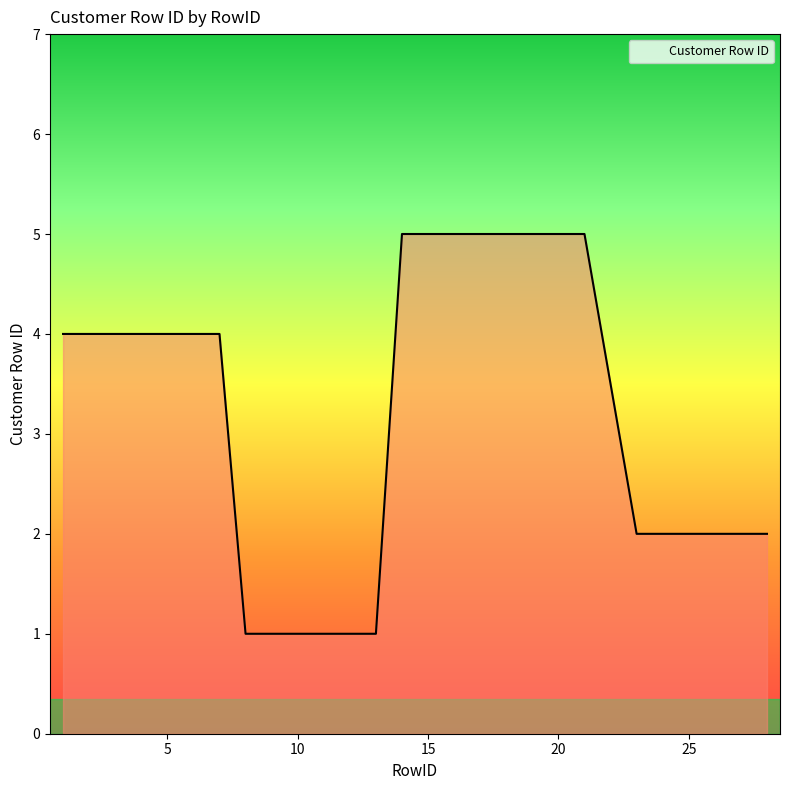

How many lines are shown in the chart?

1